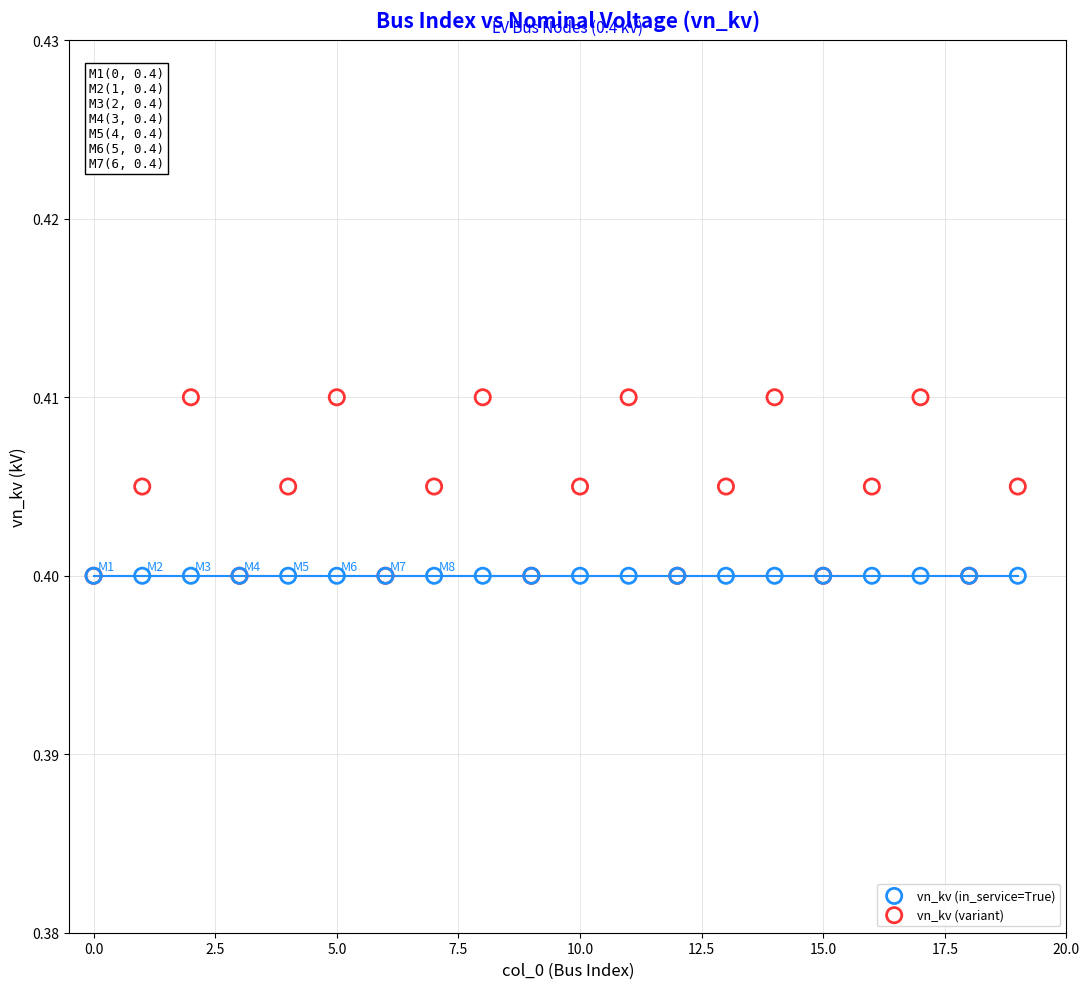

What are all the series names shown in the legend?

vn_kv (in_service=True), vn_kv (variant)